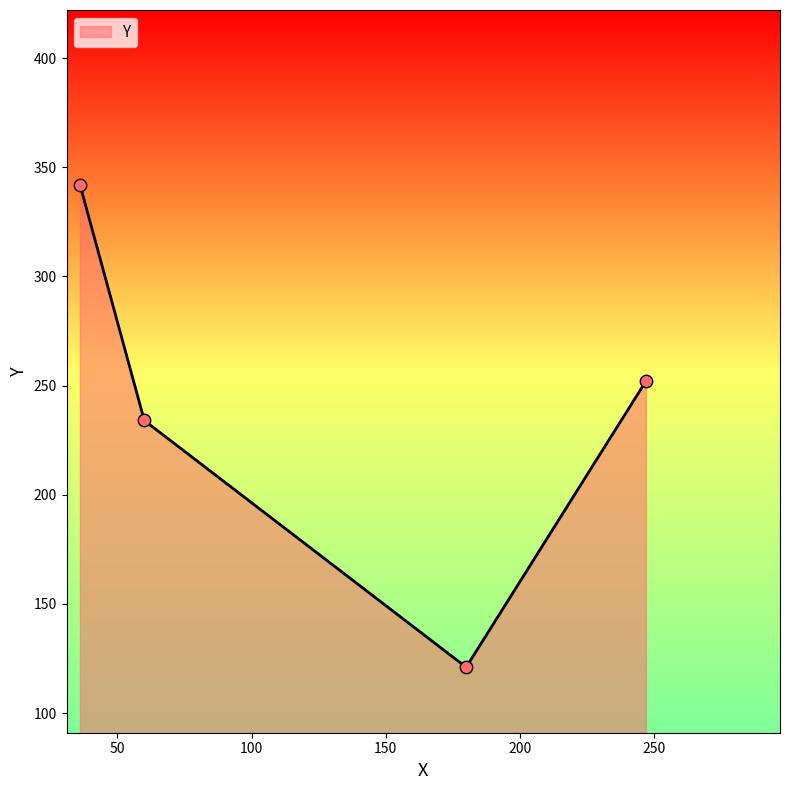

True or false: there are more than 1 points higher than both neighbors.

False